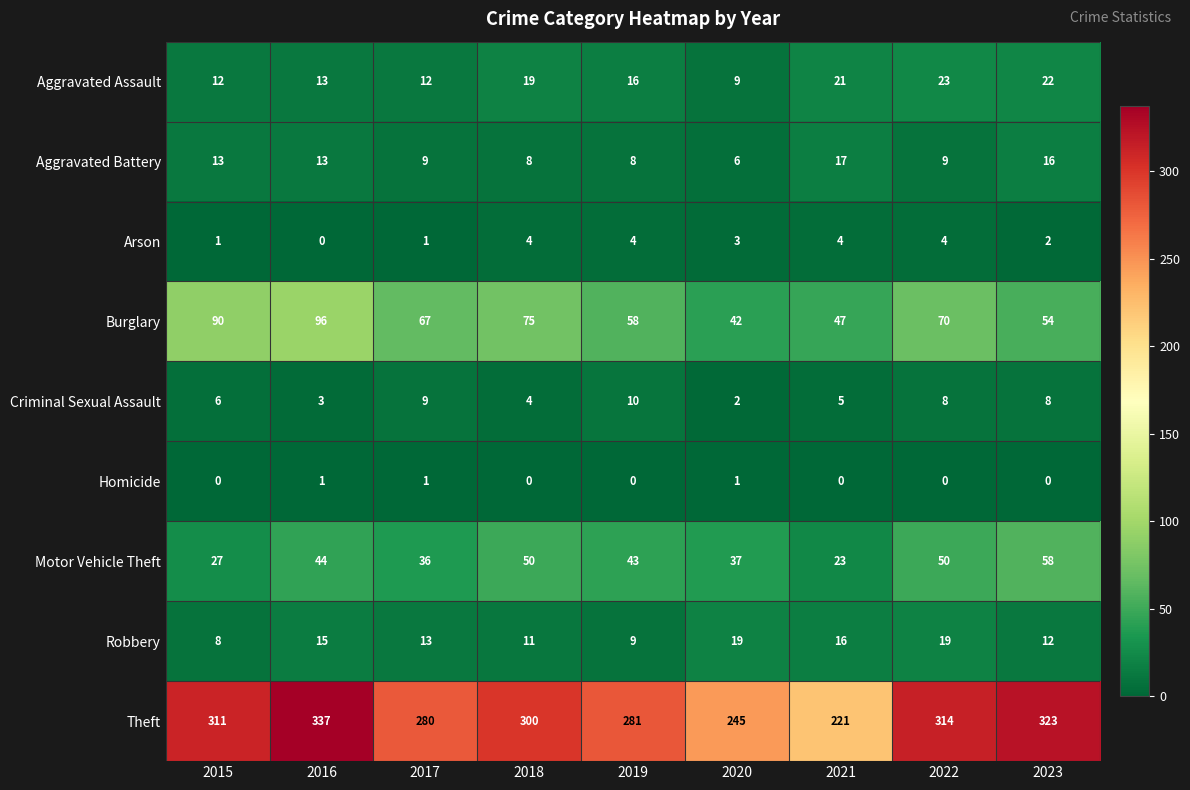

Between 2018 and 2019, which series saw the biggest shift?

Theft